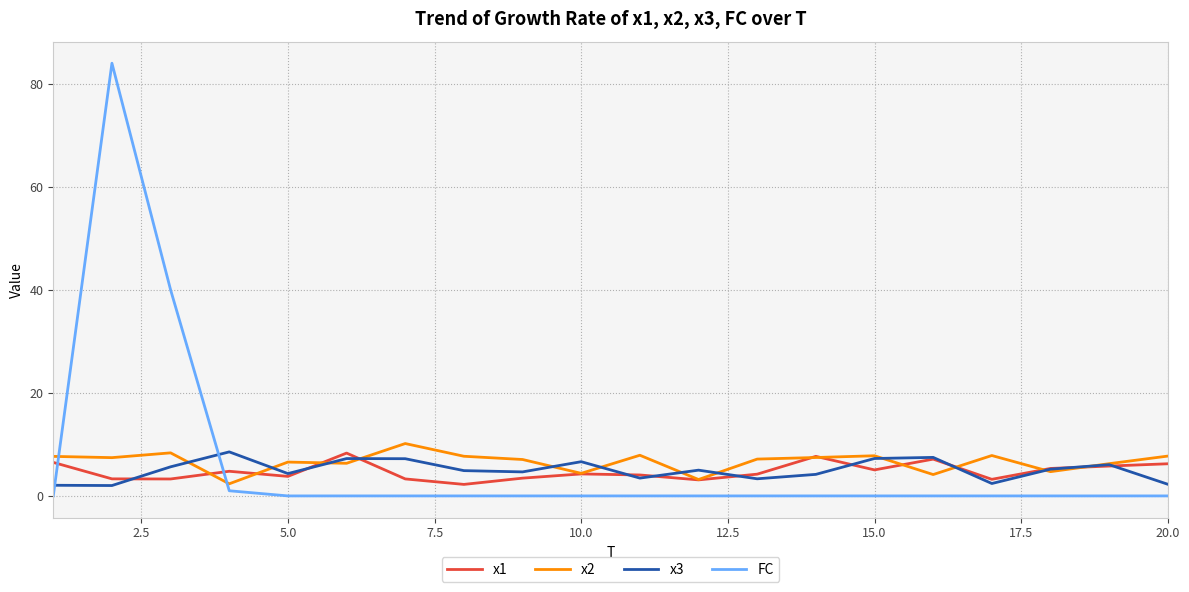

What is the difference between the second highest and second lowest values in the x3 series?

5.4